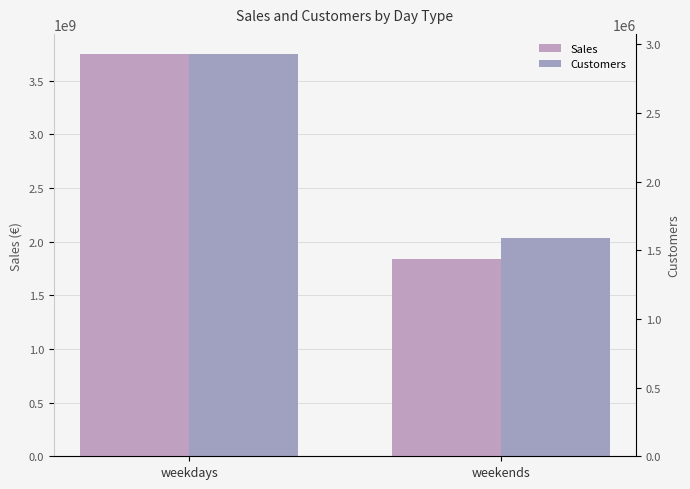

At which label is Sales closest to 2794770726?

weekends